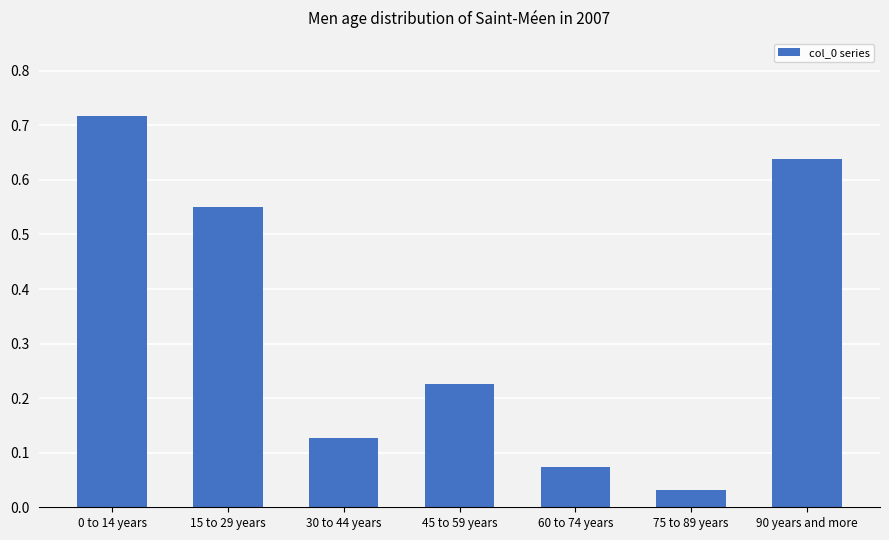

Is it true that the value at 90 years and more is 1.0?

False